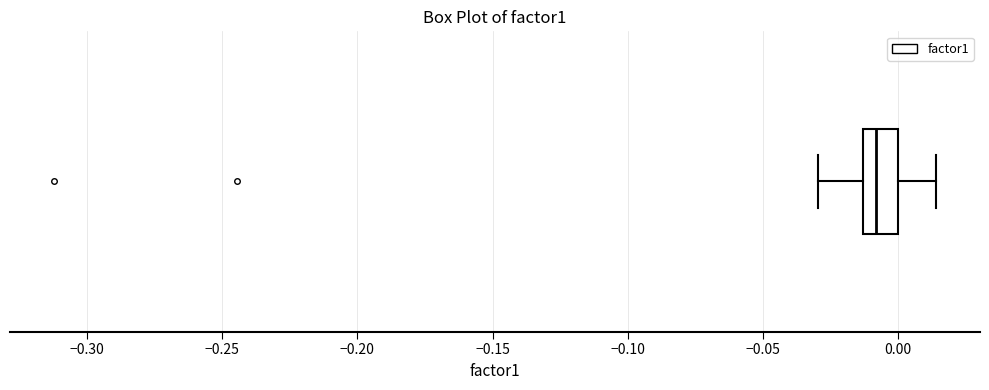

Read this box plot against the x-axis: the position of the median line, the range covered by the box, and the ends of both whiskers. The values are not printed on the chart, so give them approximately, as read against the axis.

median -0.010, box -0.015 to 0.000, whiskers -0.030 to 0.015